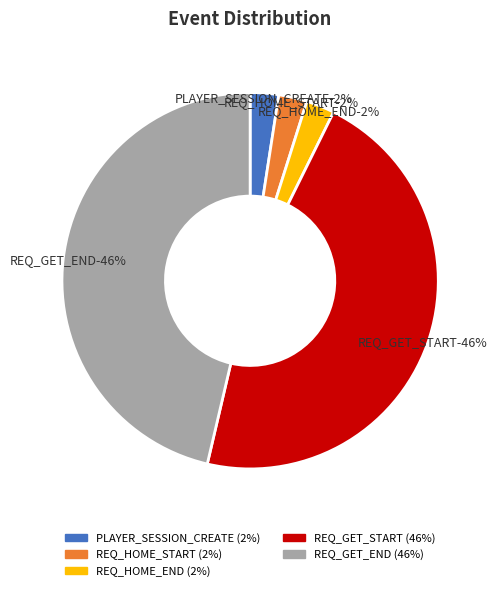

Count the number of slices in the pie.

5